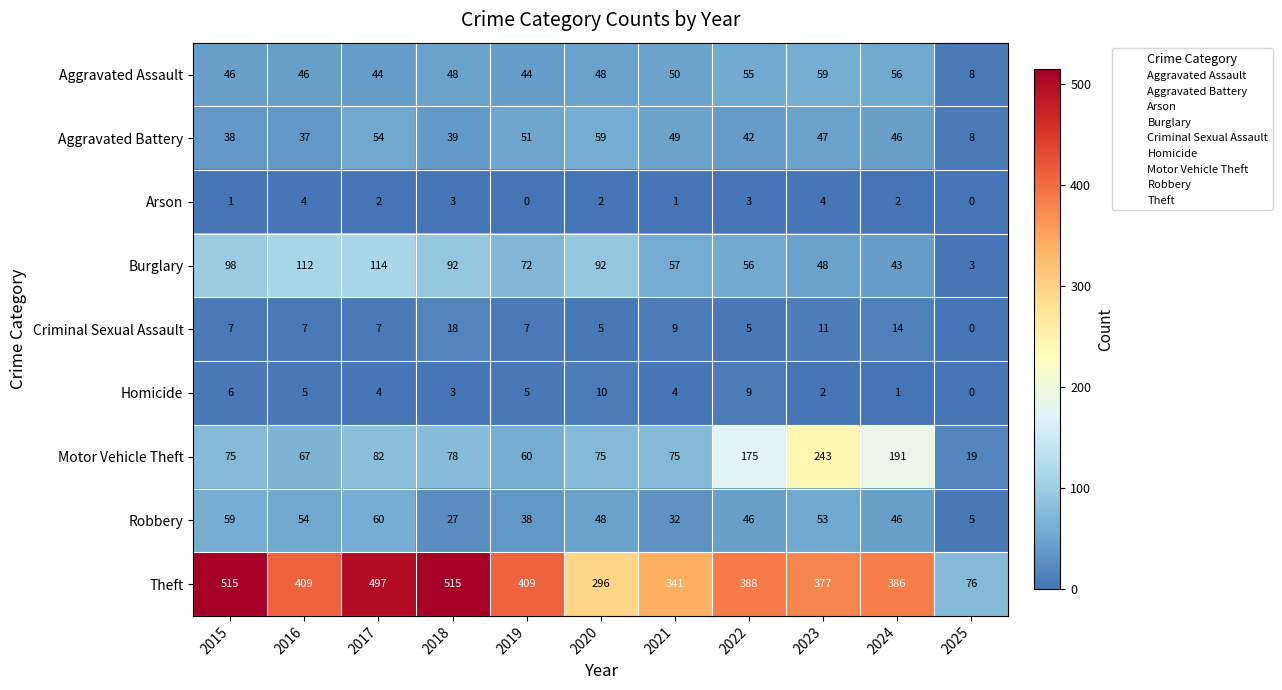

How many distinct data groups are displayed?

9